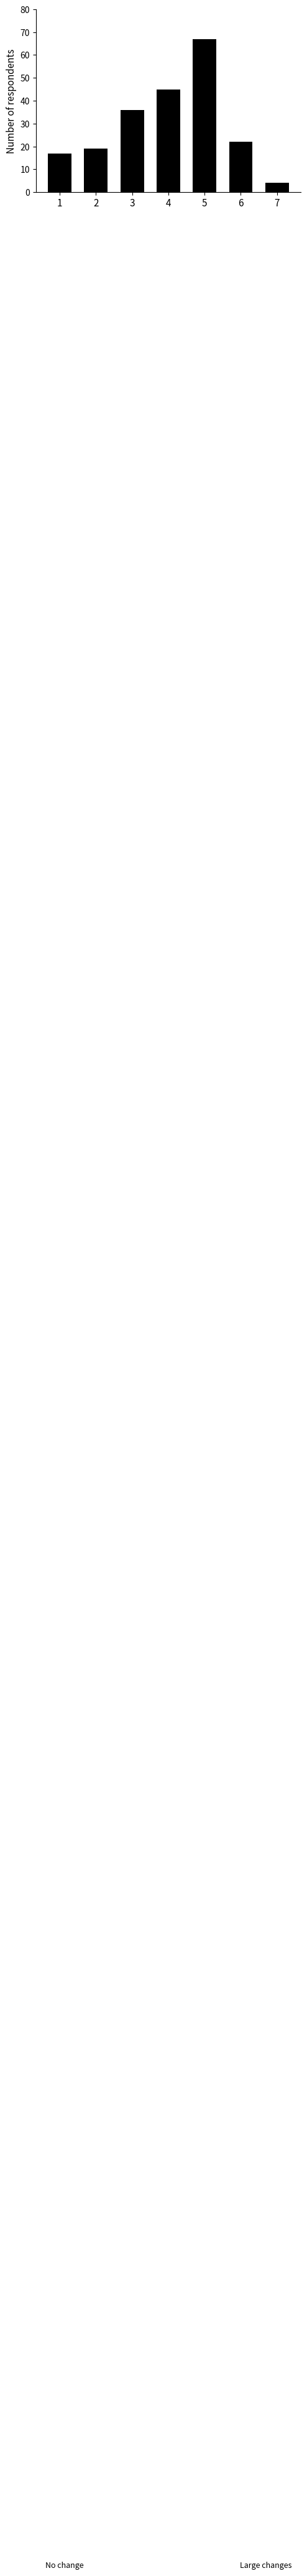

Is it true that the value at 4 is 70?

False